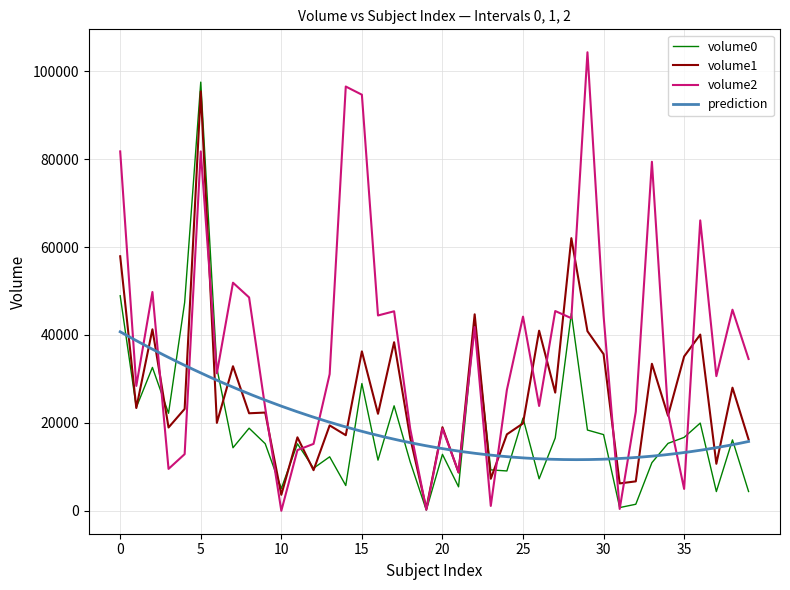

The value of volume2 at 0 is 81747. True or false?

True